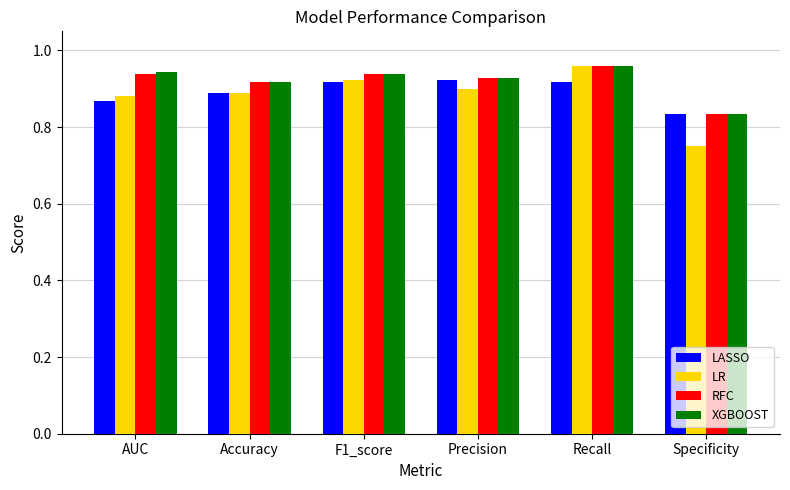

True or false: LASSO has a value of 0.4 at F1_score.

False